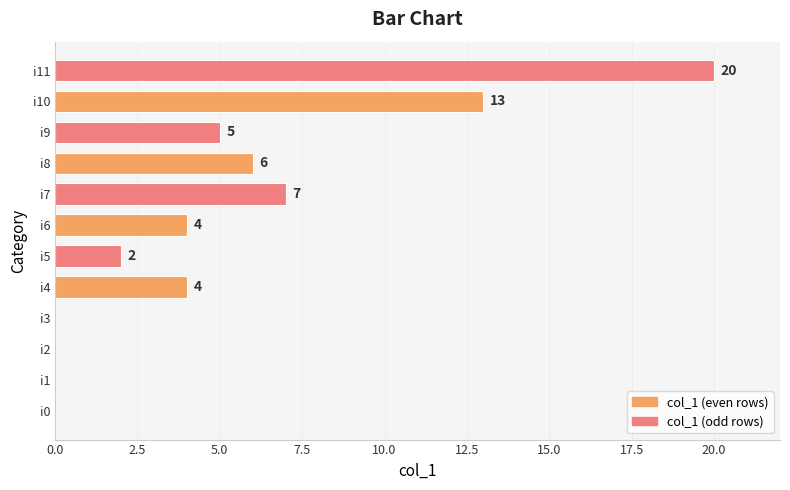

How many series are shown in this chart?

1